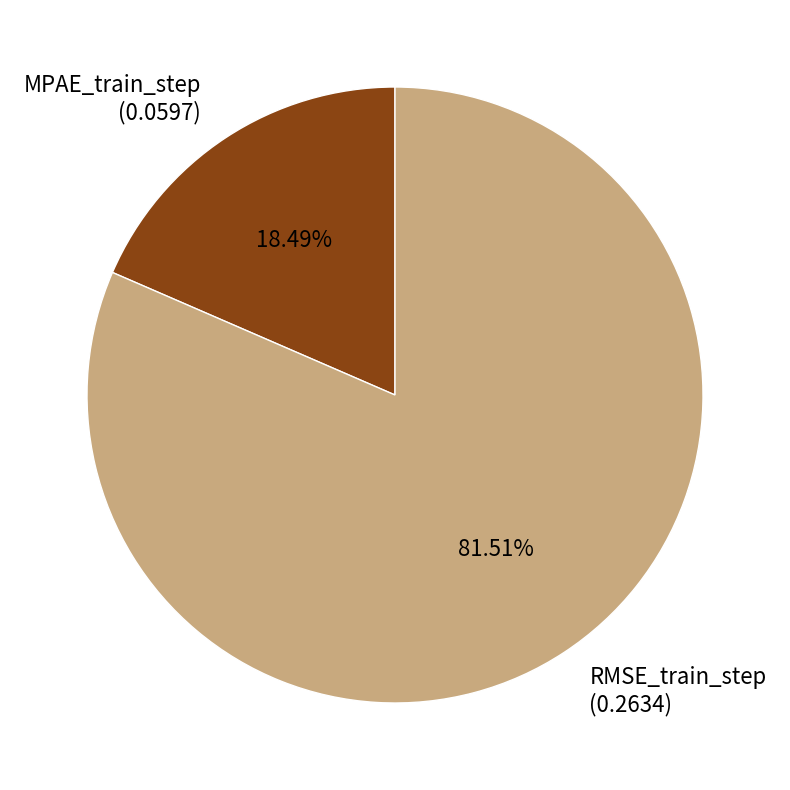

Combined, what portion of the pie is RMSE_train_step and MPAE_train_step?

100.0%